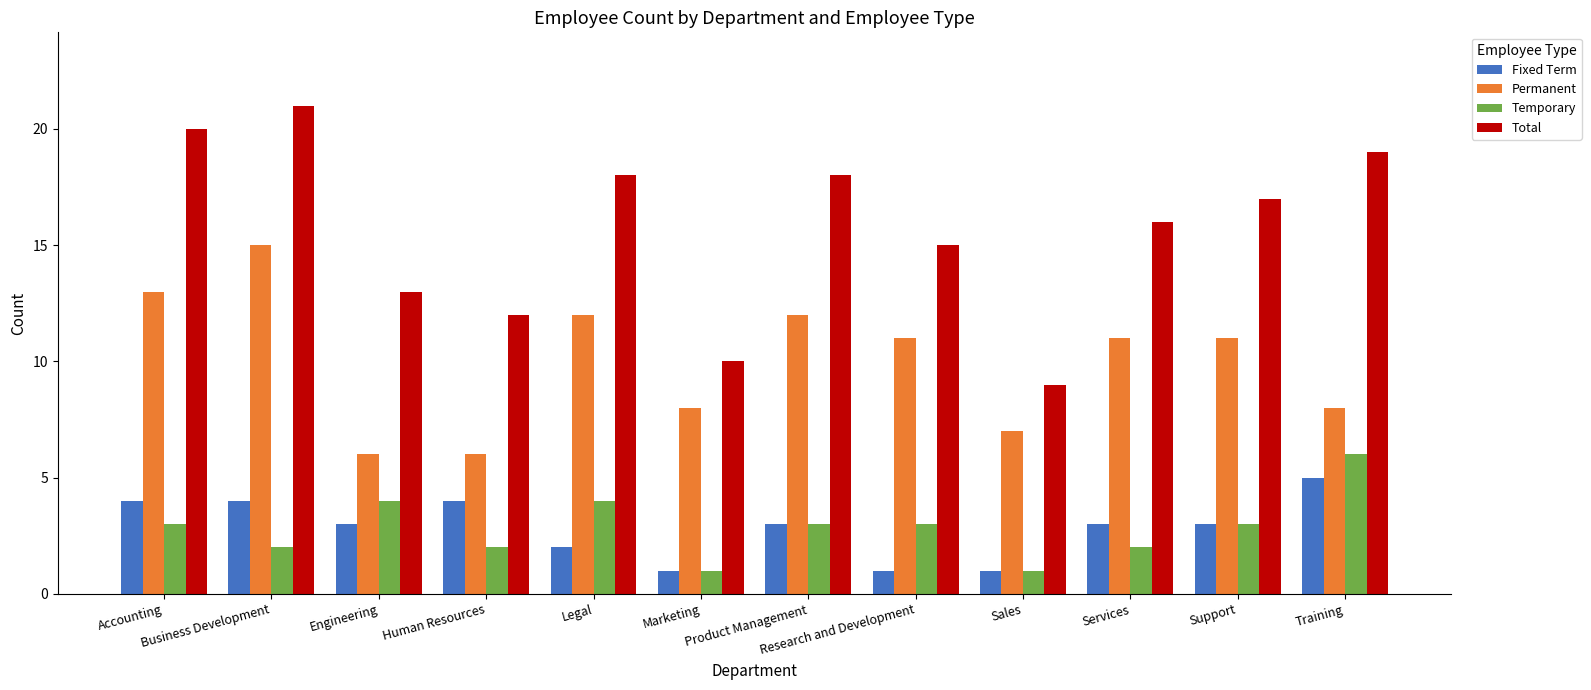

At Legal, list the series in order from largest to smallest.

Total, Permanent, Temporary, Fixed Term